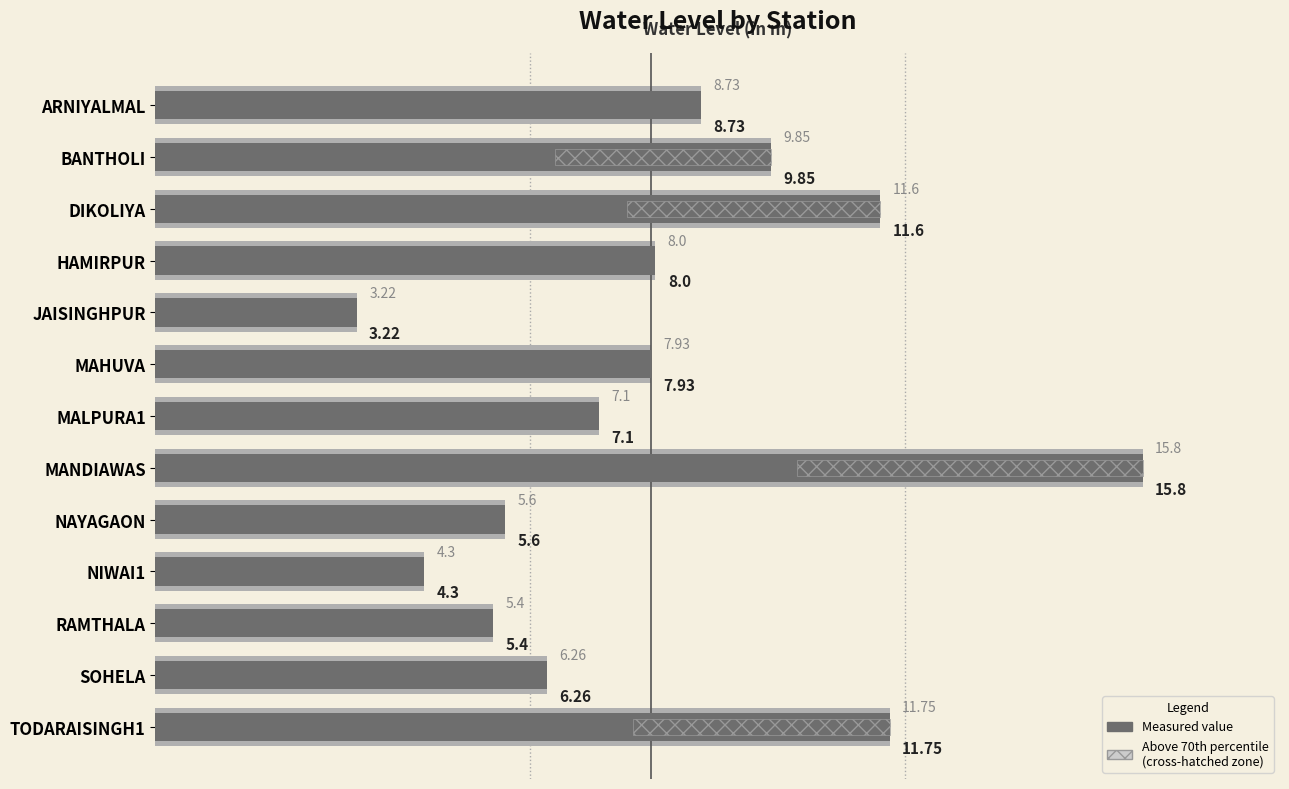

Reading left to right, what are all the values shown in this chart?

8.7	9.8	11.6	8.0	3.2	7.9	7.1	15.8	5.6	4.3	5.4	6.3	11.8